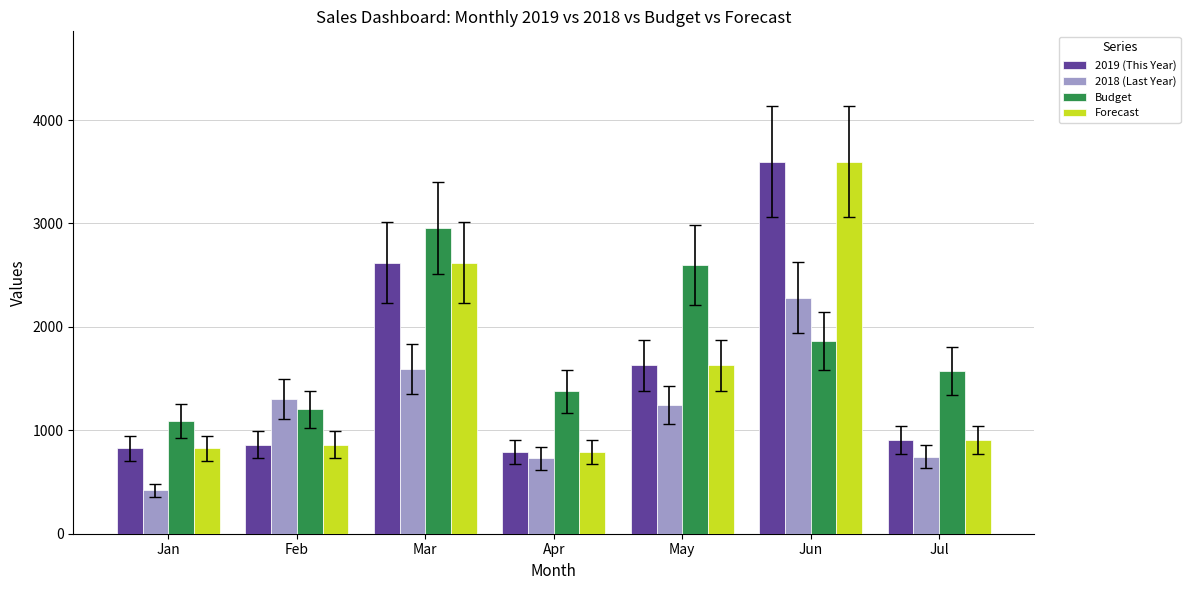

What is the difference between the 2018 (Last Year) values at Jul and Mar?

848.8